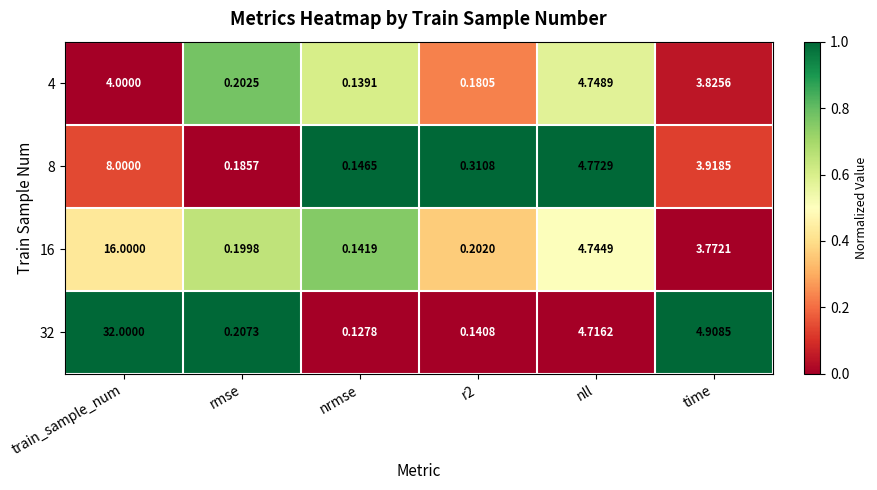

At which label does 16 reach its peak?

train_sample_num